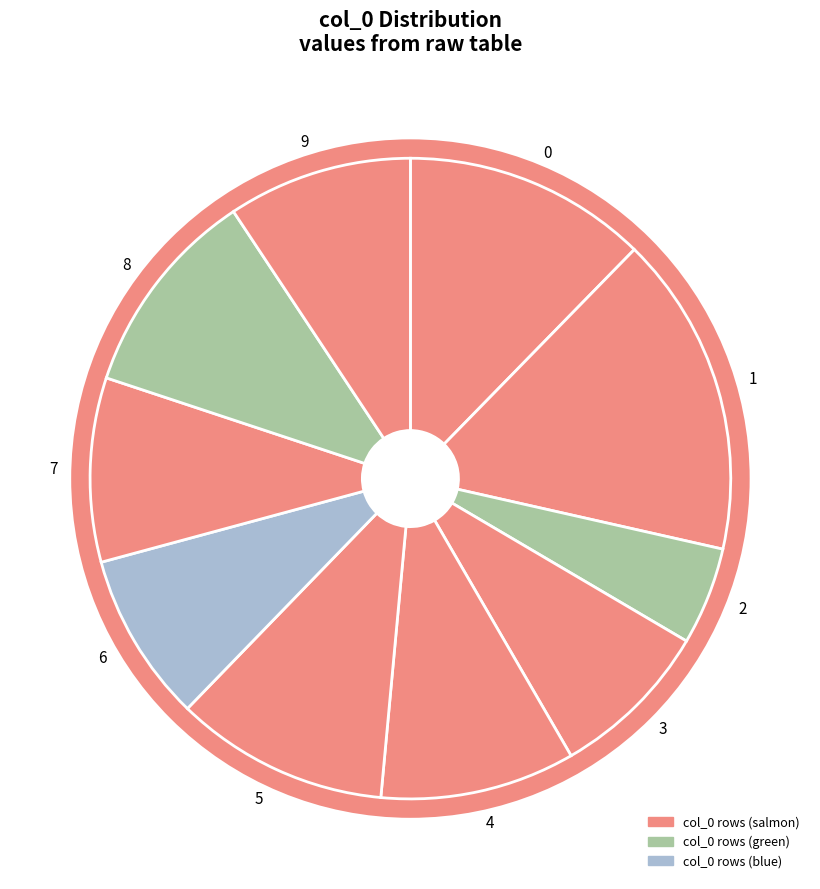

Is there any slice that represents more than half of the pie?

No